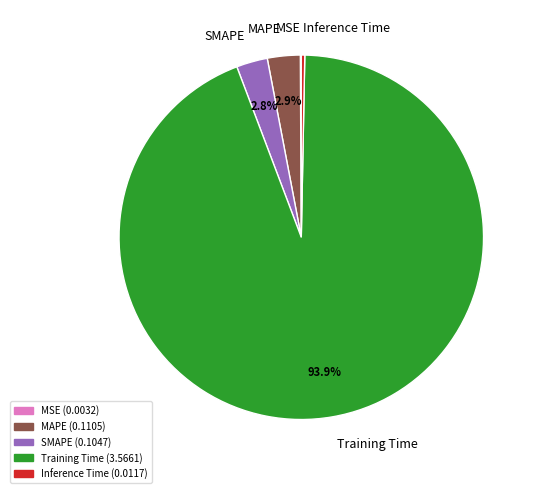

True or false: Training Time accounts for 88% of the total.

False